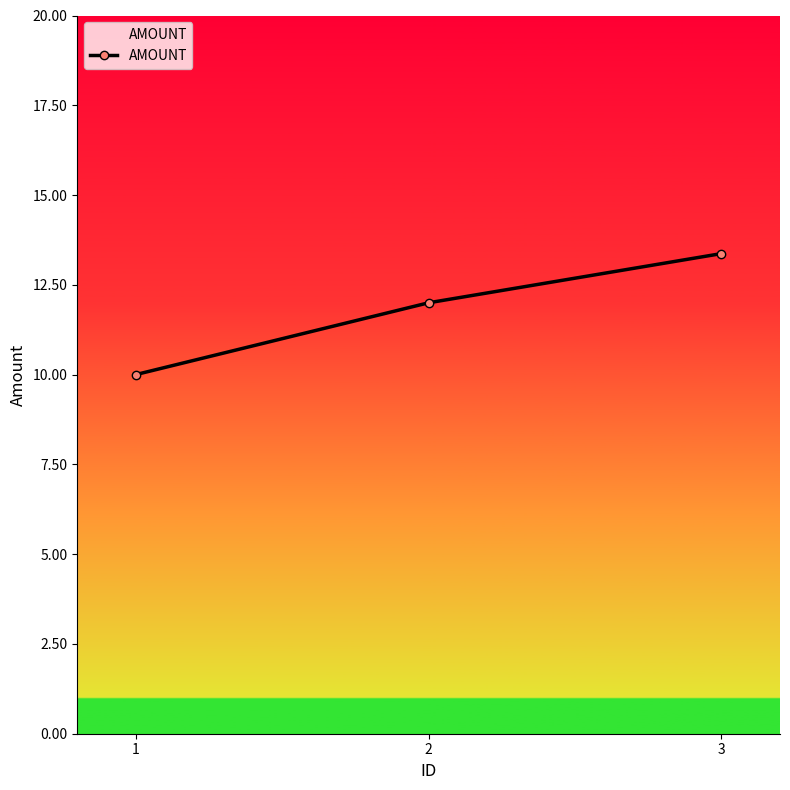

The chart shows a value of 18.0 at 1. True or false?

False